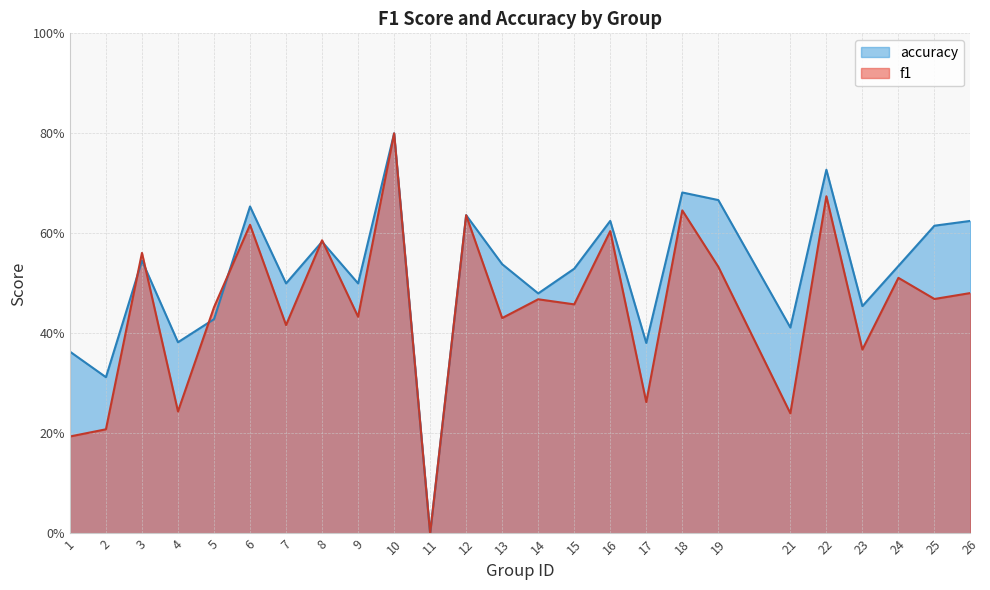

Count the f1 values in the range 0 to 1.

25